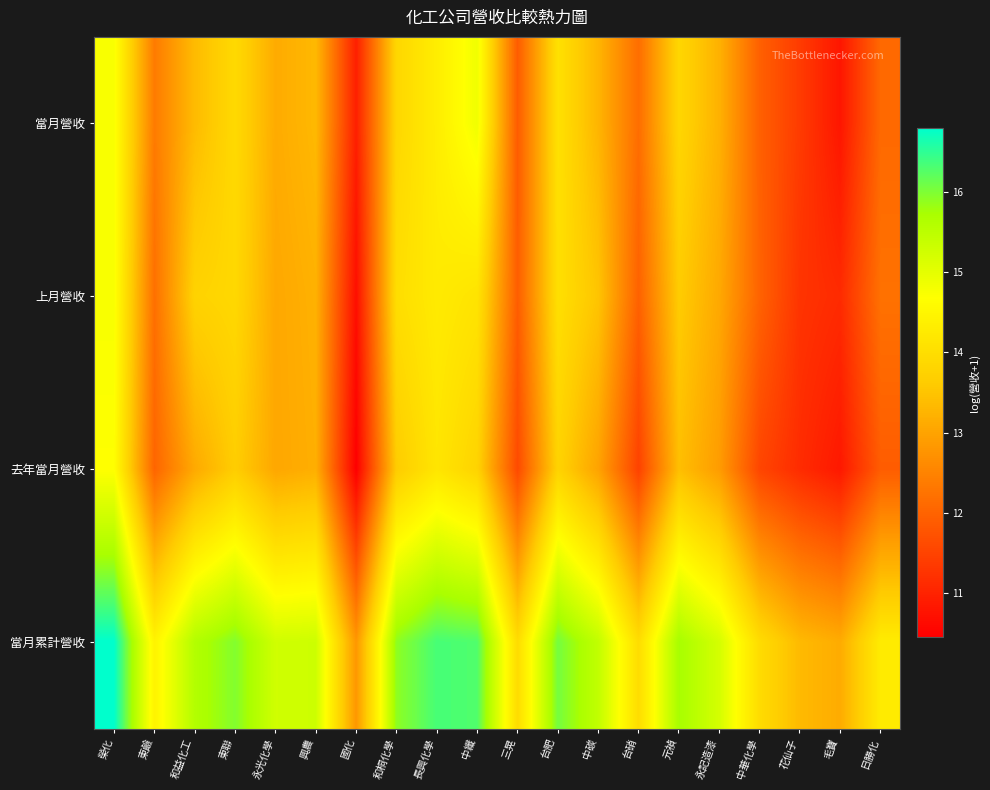

Between 東聯 and 中碳, which is larger?

東聯